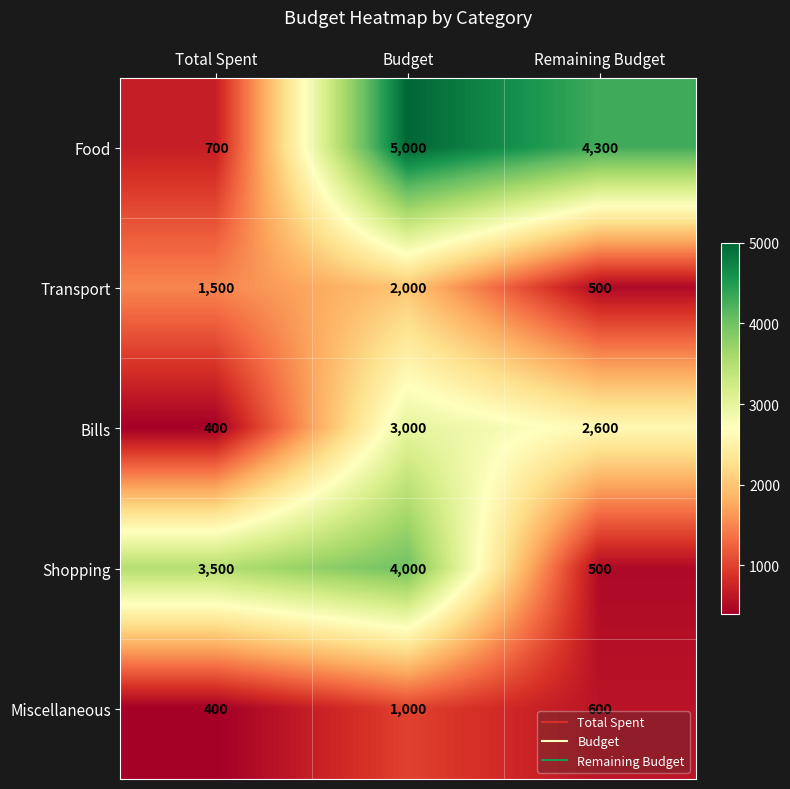

What value does the Transport series have at Remaining Budget, to the nearest 10?

500